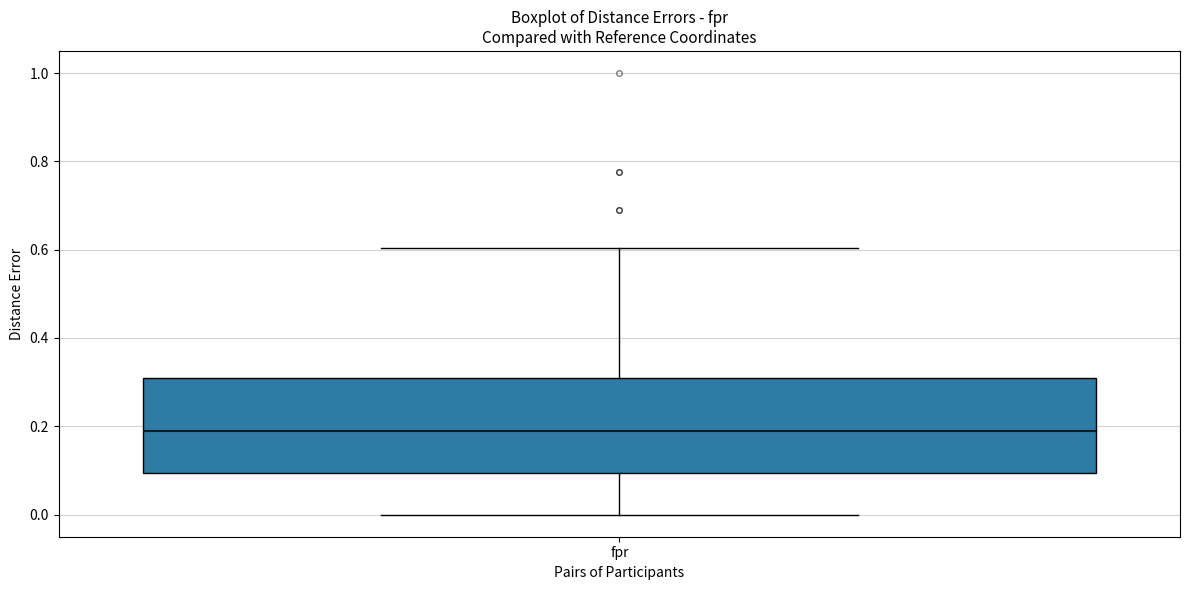

Transcribe this box plot: give where the median line is, the range the box spans, and where the two whiskers end, as read against the y-axis. The values are not printed on the chart, so give them approximately, as read against the axis.

median 0.18, box 0.10 to 0.32, whiskers 0.00 to 0.60